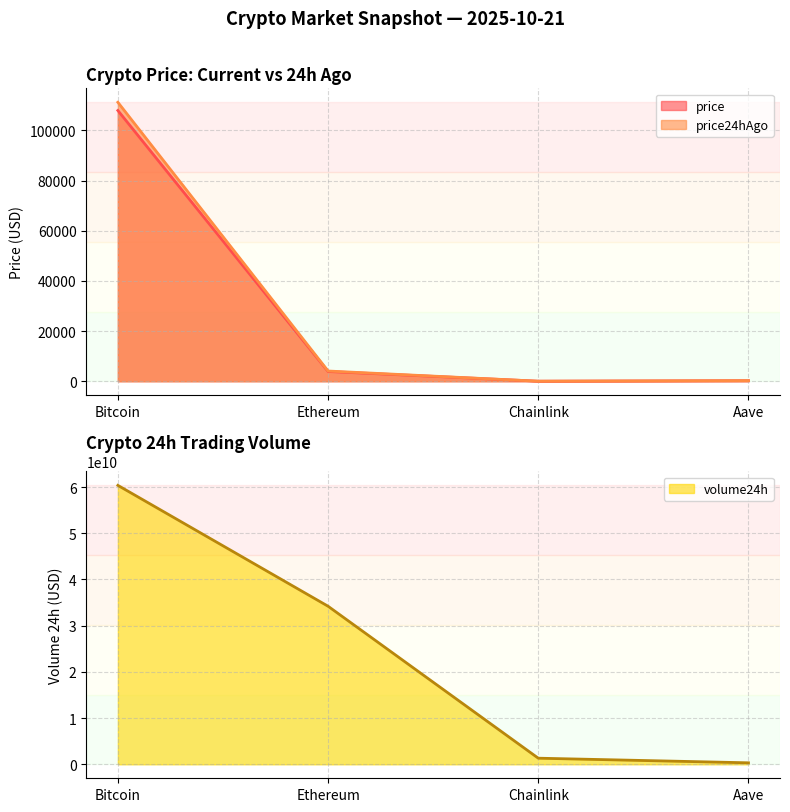

What are all the series names shown in the legend?

price, price24hAgo, volume24h